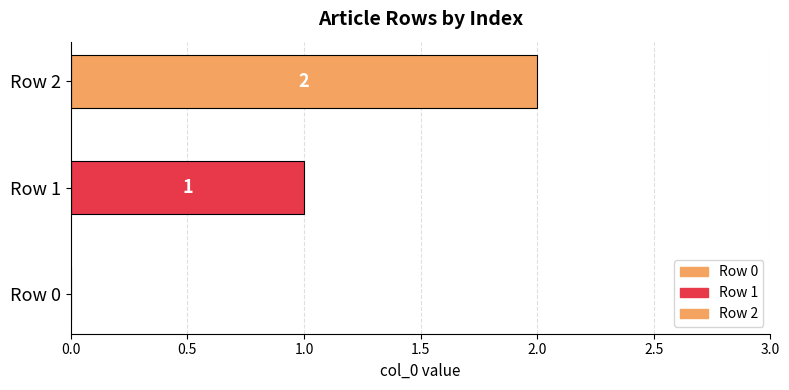

Count the number of data series in this chart.

2